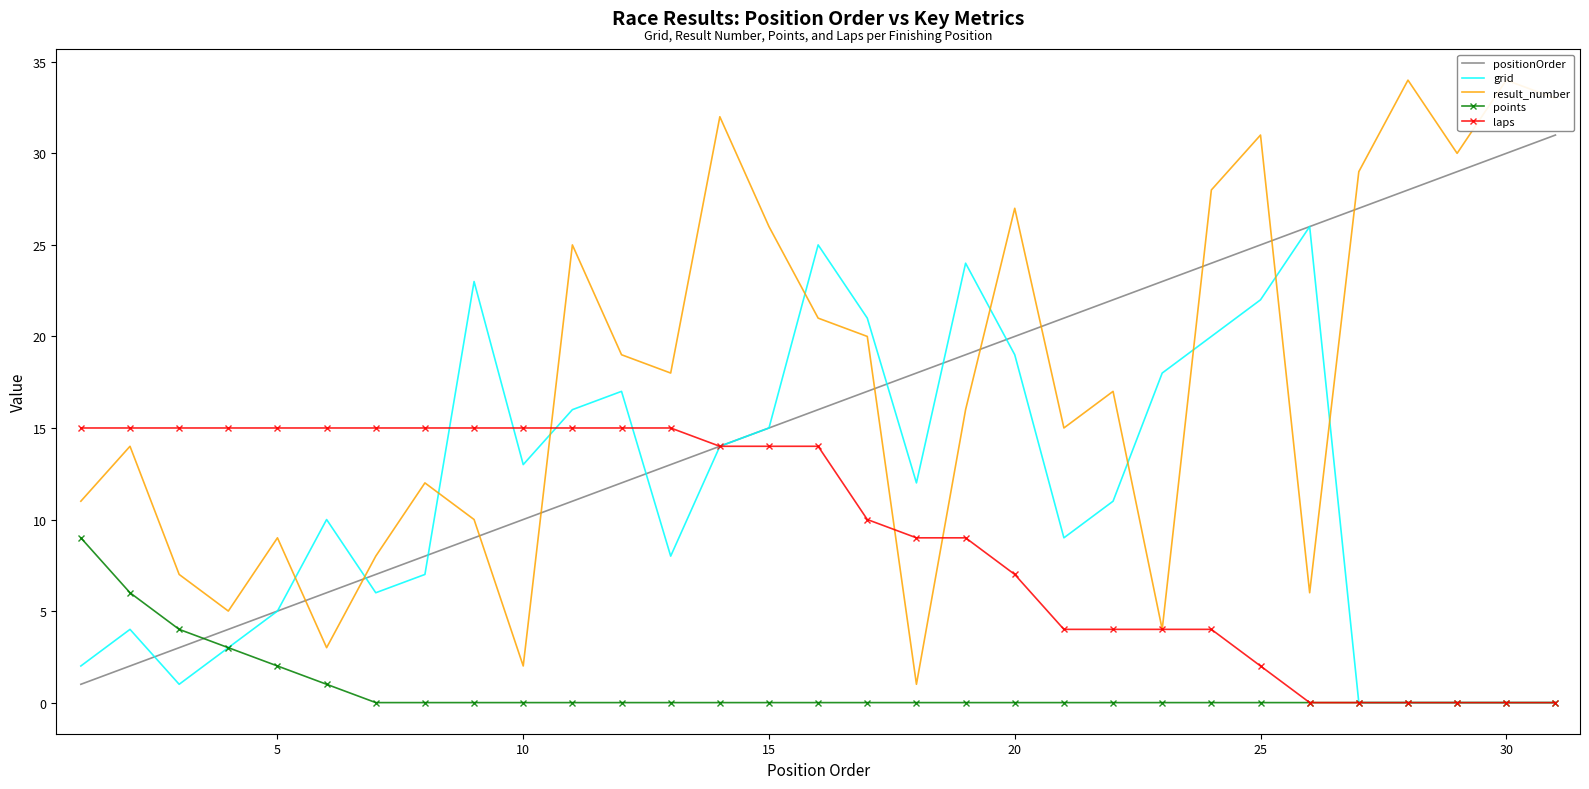

The value of points at 20 is -4. True or false?

False